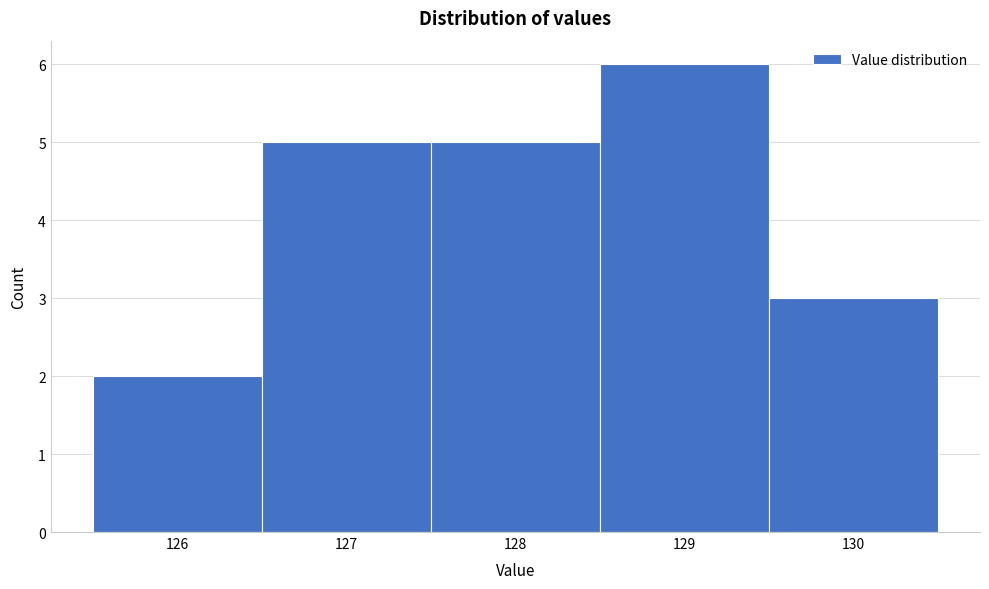

Reading left to right, list every bar in this chart as the range it spans on the x-axis followed by its height. The values are not printed on the chart, so give them approximately, as read against the axis.

125.5 to 126.5: 2
126.5 to 127.5: 5
127.5 to 128.5: 5
128.5 to 129.5: 6
129.5 to 130.5: 3